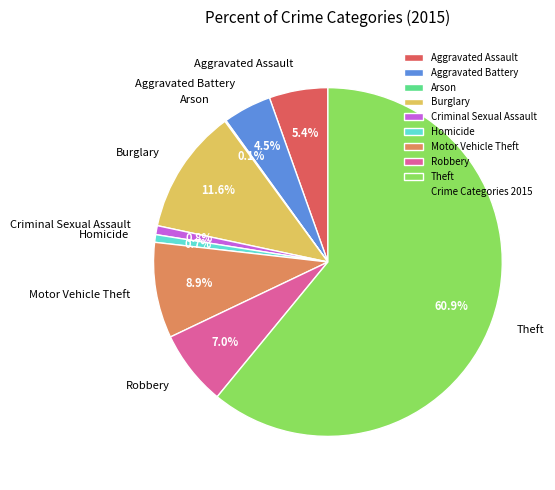

Approximately how many times larger is the value at Robbery compared to Criminal Sexual Assault?

8.4